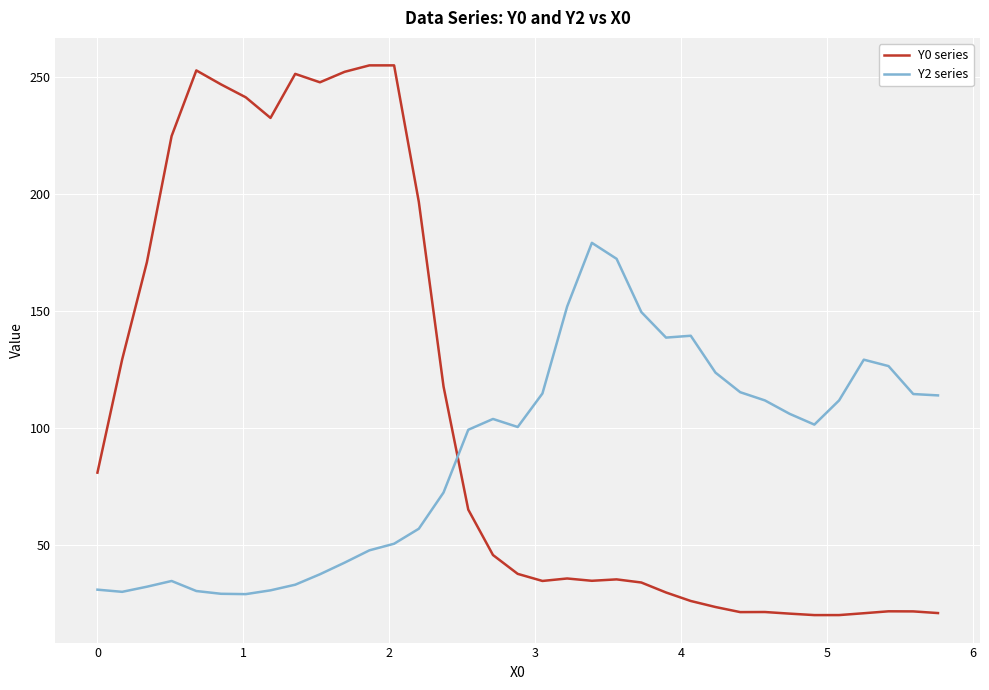

What is the smallest value displayed?

20.1